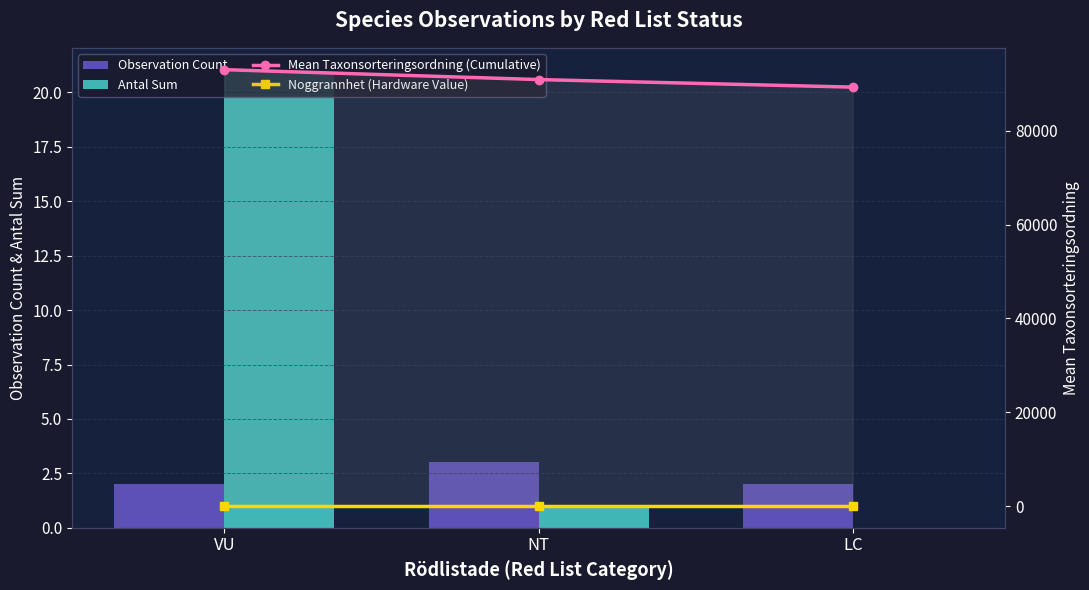

What is the value of the Antal Sum bar at the 2nd from the left?

1